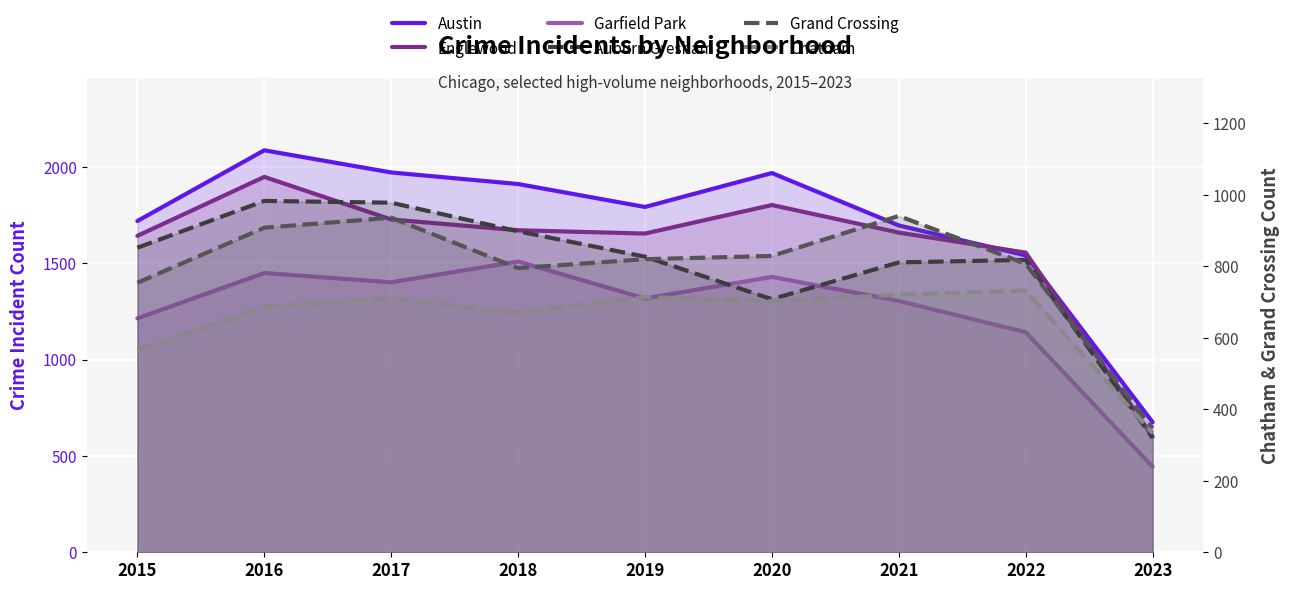

Reading left to right, transcribe all the data shown in this chart.

Austin: 1719	2086	1971	1911	1792	1968	1696	1541	675
Englewood: 1642	1948	1727	1671	1654	1802	1659	1555	600
Garfield Park: 1214	1449	1401	1509	1317	1429	1304	1142	444
Auburn Gresham: 852	983	978	898	827	708	811	818	320
Grand Crossing: 754	908	936	795	820	829	941	807	347
Chatham: 565	687	711	670	714	703	721	732	333